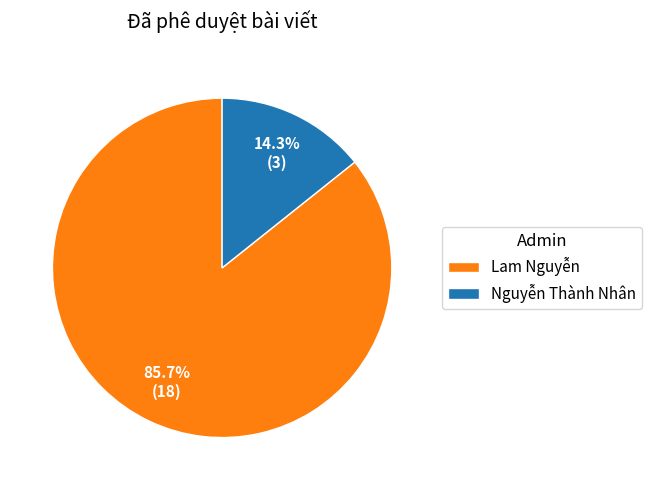

How many slices are in this pie chart?

2